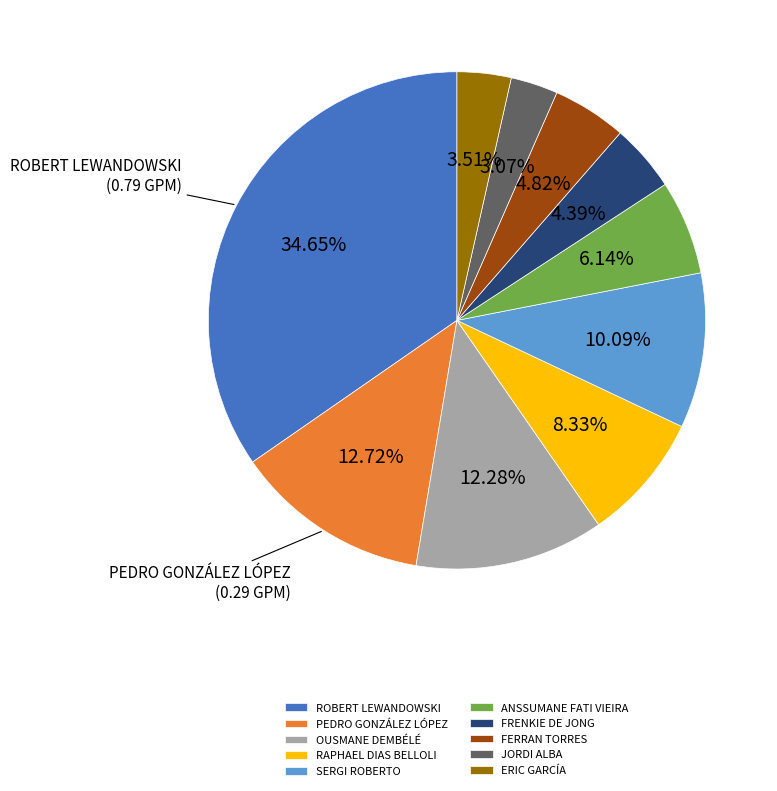

Which has a higher value, ANSSUMANE FATI VIEIRA or SERGI ROBERTO?

SERGI ROBERTO